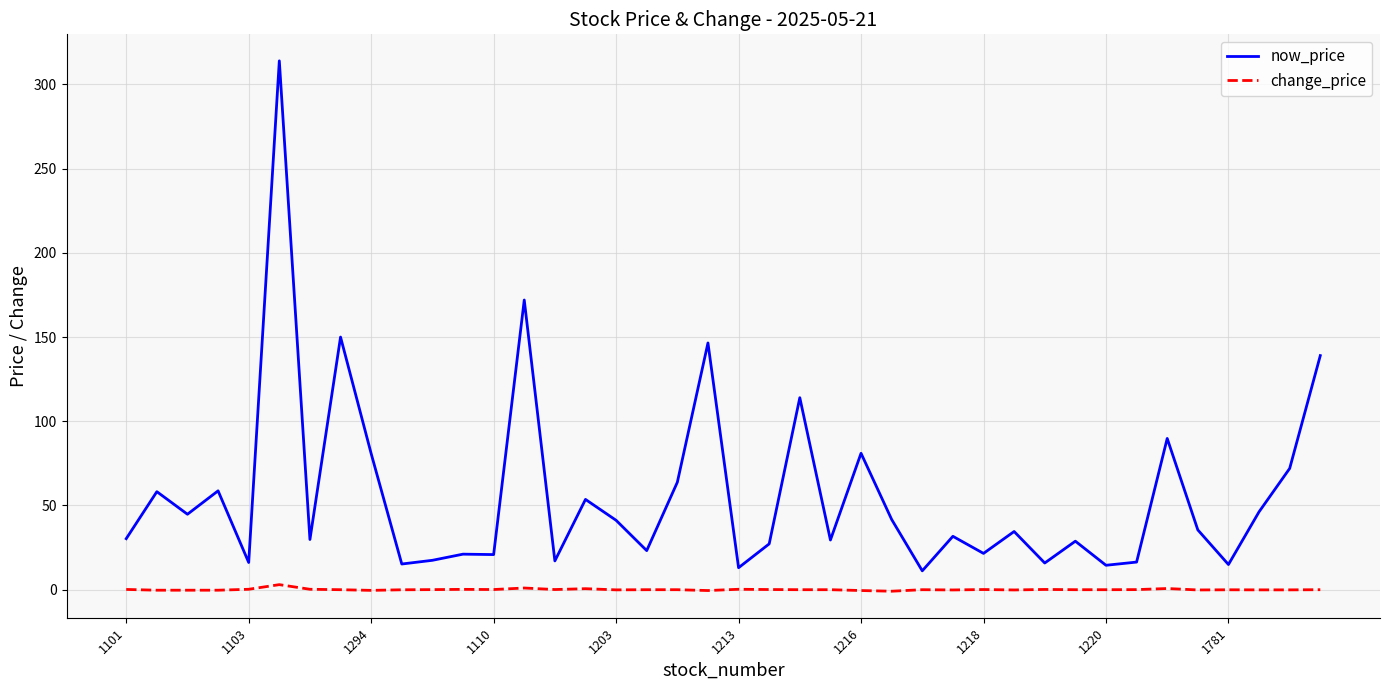

Which series has the largest total across all categories?

now_price